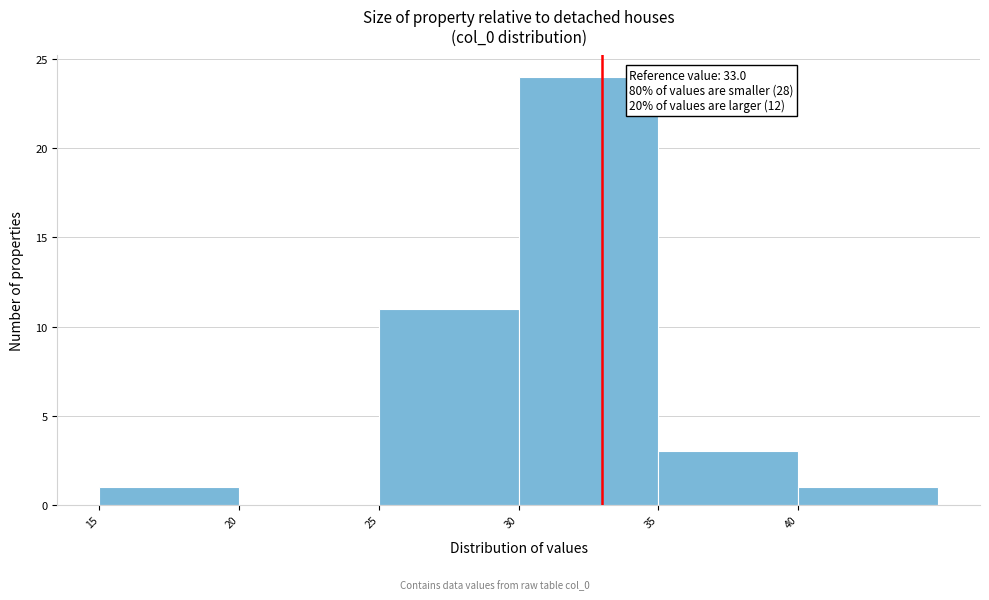

Over which range of the x-axis is the bar tallest?

30 to 35